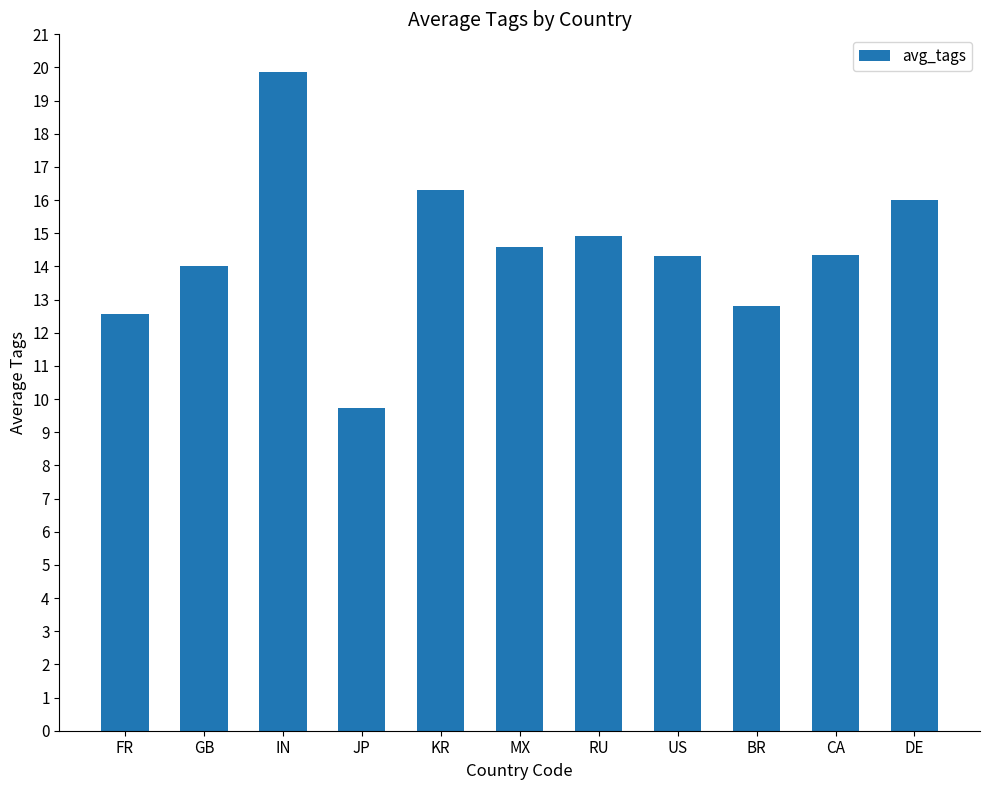

The chart shows a value of 16.0 at DE. True or false?

True